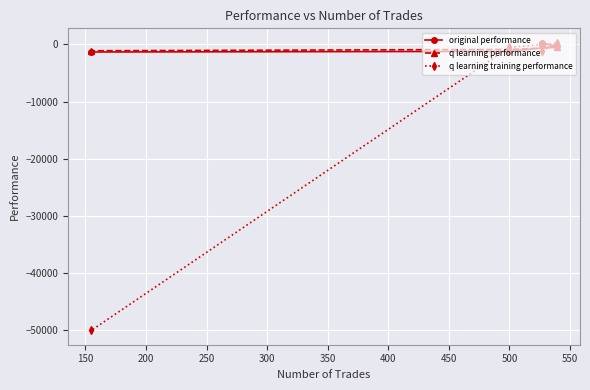

What is the minimum value shown in the chart?

-50000.0